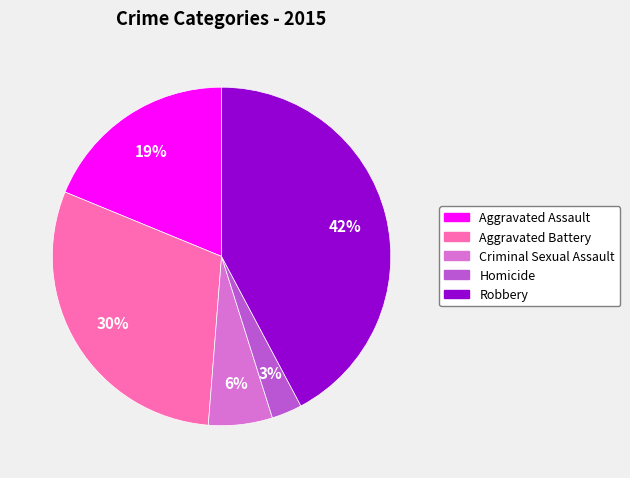

Between Criminal Sexual Assault and Aggravated Battery, which is larger?

Aggravated Battery